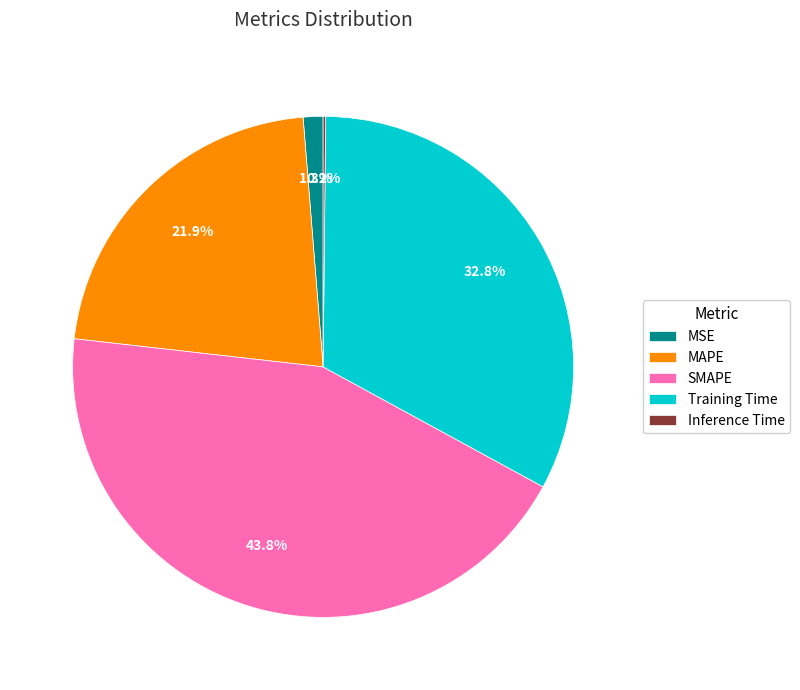

Is the sum of SMAPE and MSE greater than half?

No